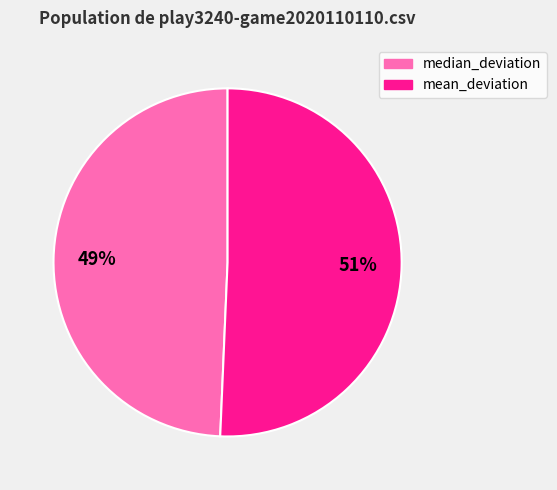

What percentage is the mean_deviation slice, to the nearest percent?

51%